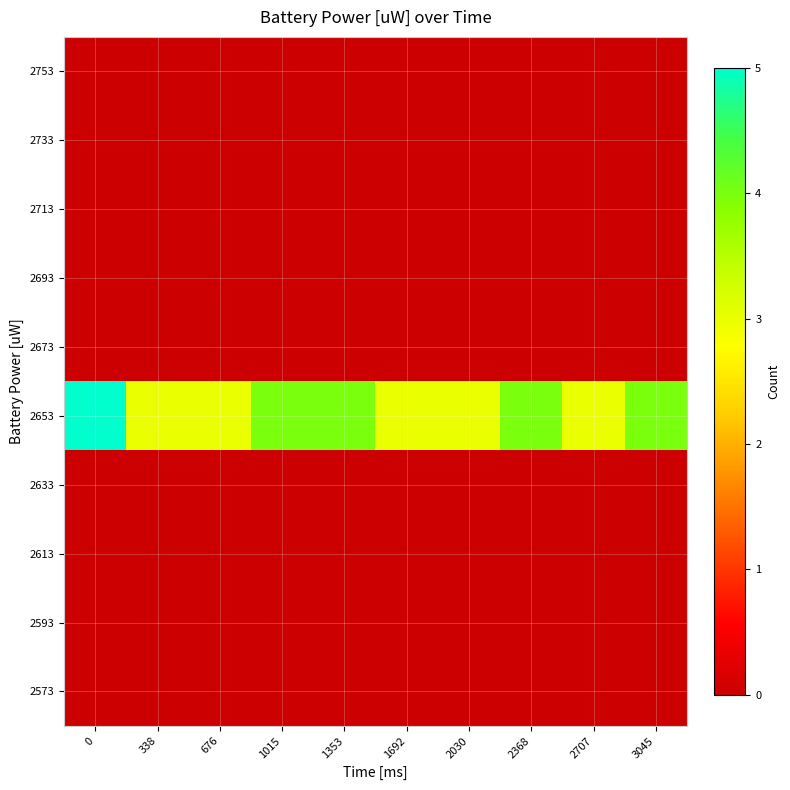

Reading left to right, what are all the values shown in this chart?

2573: 0=0	338=0	676=0	1015=0	1353=0	1692=0	2030=0	2368=0	2707=0	3045=0
2593: 0=0	338=0	676=0	1015=0	1353=0	1692=0	2030=0	2368=0	2707=0	3045=0
2613: 0=0	338=0	676=0	1015=0	1353=0	1692=0	2030=0	2368=0	2707=0	3045=0
2633: 0=0	338=0	676=0	1015=0	1353=0	1692=0	2030=0	2368=0	2707=0	3045=0
2653: 0=5	338=3	676=3	1015=4	1353=4	1692=3	2030=3	2368=4	2707=3	3045=4
2673: 0=0	338=0	676=0	1015=0	1353=0	1692=0	2030=0	2368=0	2707=0	3045=0
2693: 0=0	338=0	676=0	1015=0	1353=0	1692=0	2030=0	2368=0	2707=0	3045=0
2713: 0=0	338=0	676=0	1015=0	1353=0	1692=0	2030=0	2368=0	2707=0	3045=0
2733: 0=0	338=0	676=0	1015=0	1353=0	1692=0	2030=0	2368=0	2707=0	3045=0
2753: 0=0	338=0	676=0	1015=0	1353=0	1692=0	2030=0	2368=0	2707=0	3045=0